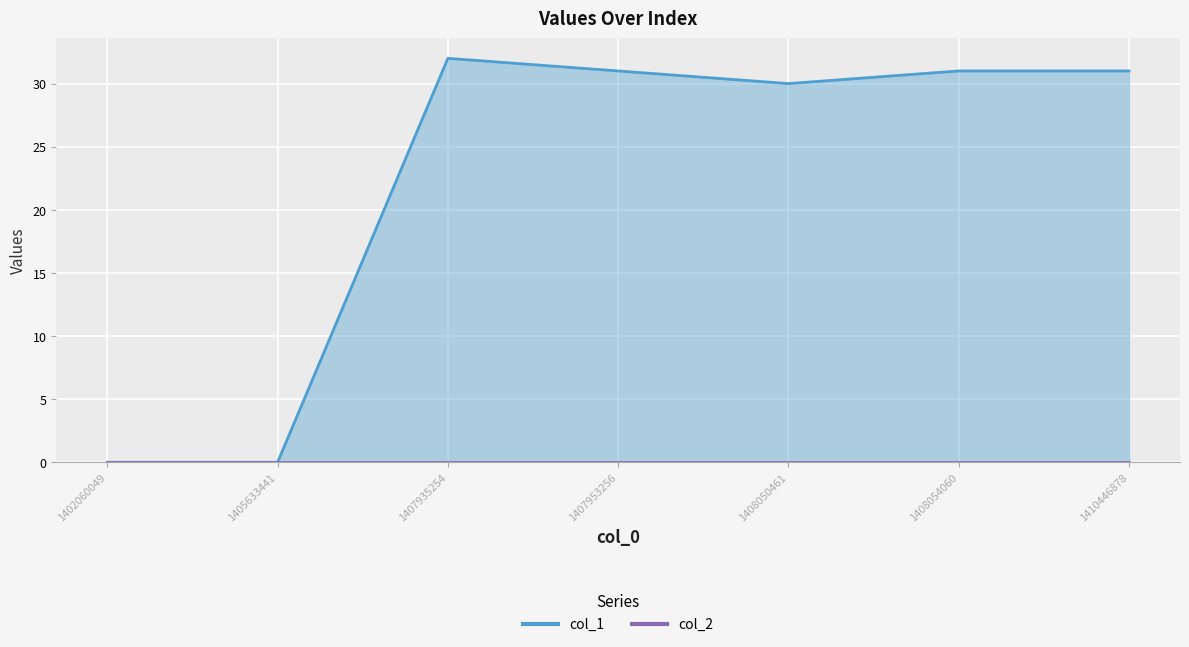

Rank the categories by value from highest to lowest.

1407935254, 1407953256, 1408054060, 1410446878, 1408050461, 1402060049, 1405633441